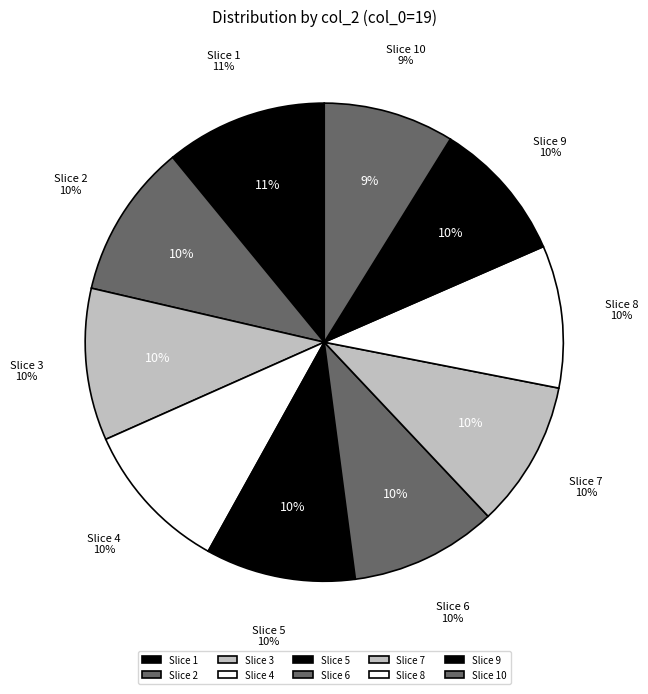

True or false: 1 accounts for 18% of the total.

False